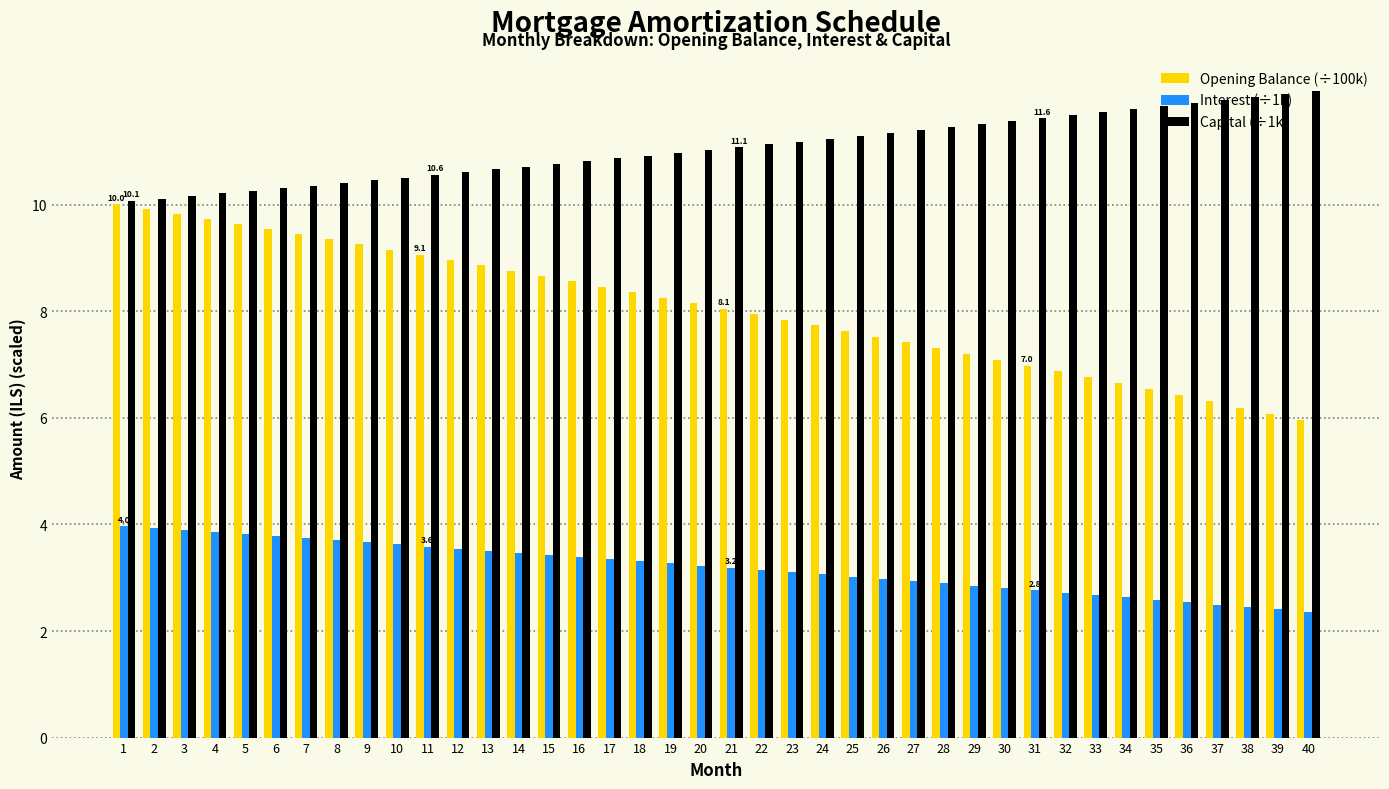

What is the sum of the Opening Balance (÷100k) values at 2 and 33?

16.7